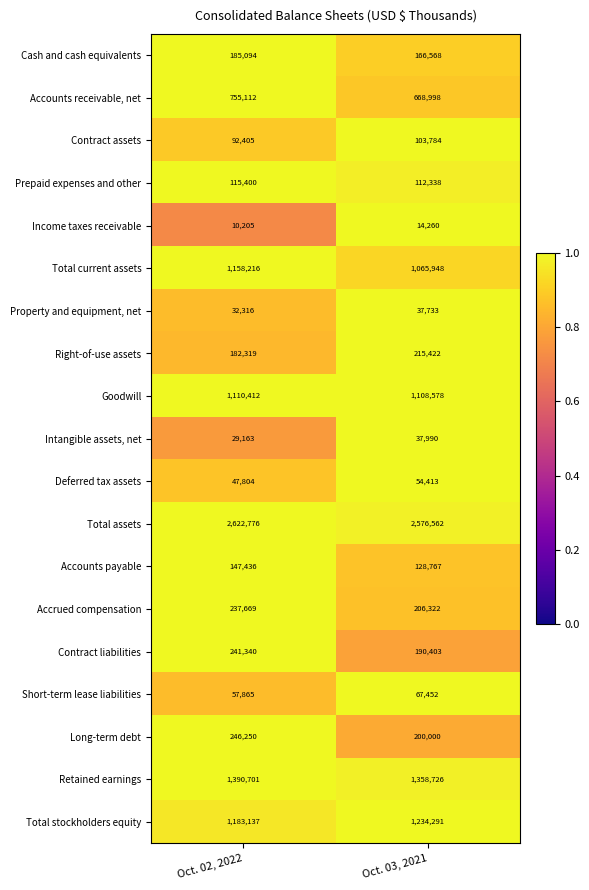

What is the minimum value for Retained earnings?

1358726